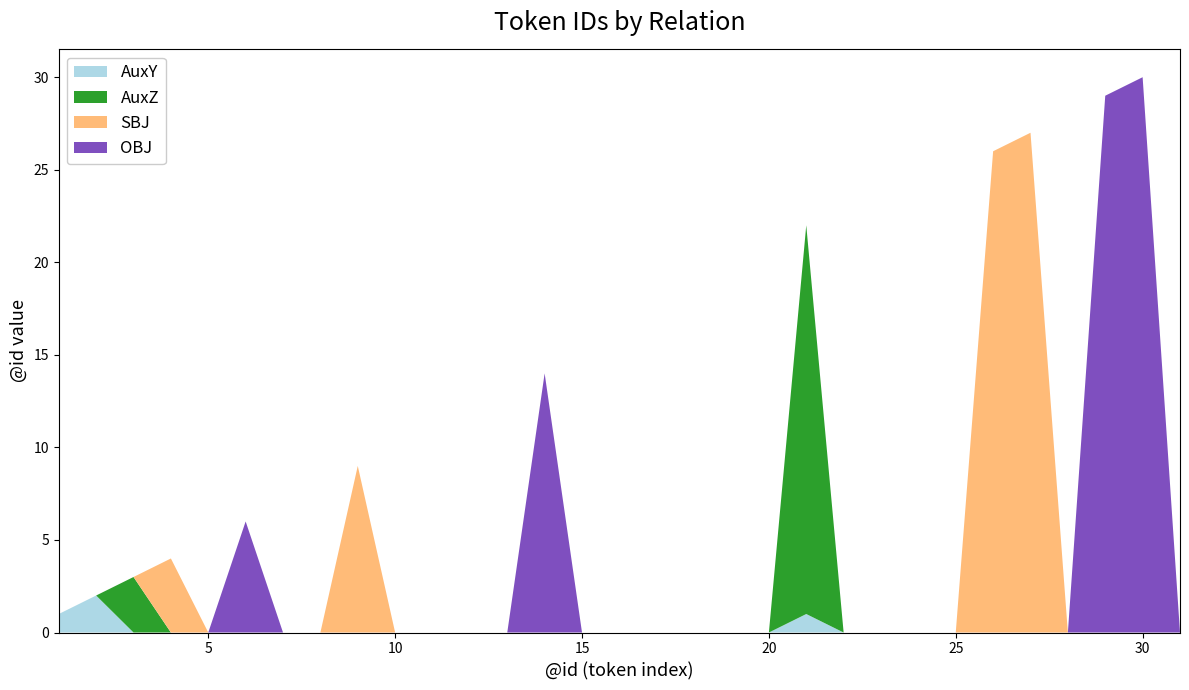

Reading right to left, list all the values displayed in this chart.

AuxY: 0	0	0	0	0	0	0	0	0	0	1	0	0	0	0	0	0	0	0	0	0	0	0	0	0	0	0	0	0	2	1
AuxZ: 0	0	0	0	0	0	0	0	0	0	21	0	0	0	0	0	0	0	0	0	0	0	0	0	0	0	0	0	3	0	0
SBJ: 0	0	0	0	27	26	0	0	0	0	0	0	0	0	0	0	0	0	0	0	0	0	9	0	0	0	0	4	0	0	0
OBJ: 0	30	29	0	0	0	0	0	0	0	0	0	0	0	0	0	0	14	0	0	0	0	0	0	0	6	0	0	0	0	0